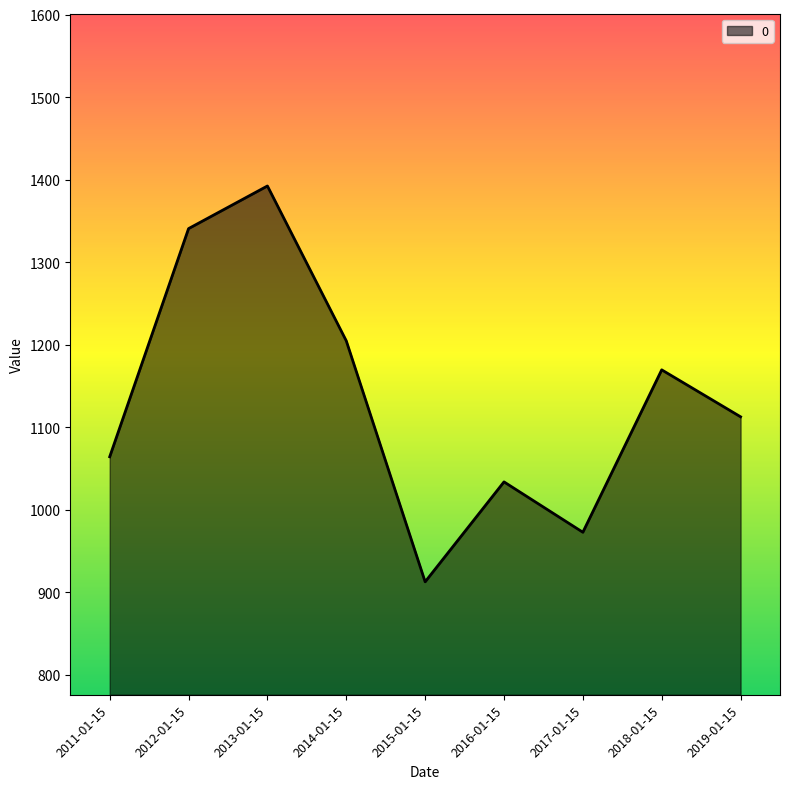

Reading left to right, transcribe all the data shown in this chart.

1064.1	1340.6	1392.3	1204.6	912.5	1033.6	972.6	1169.4	1112.5